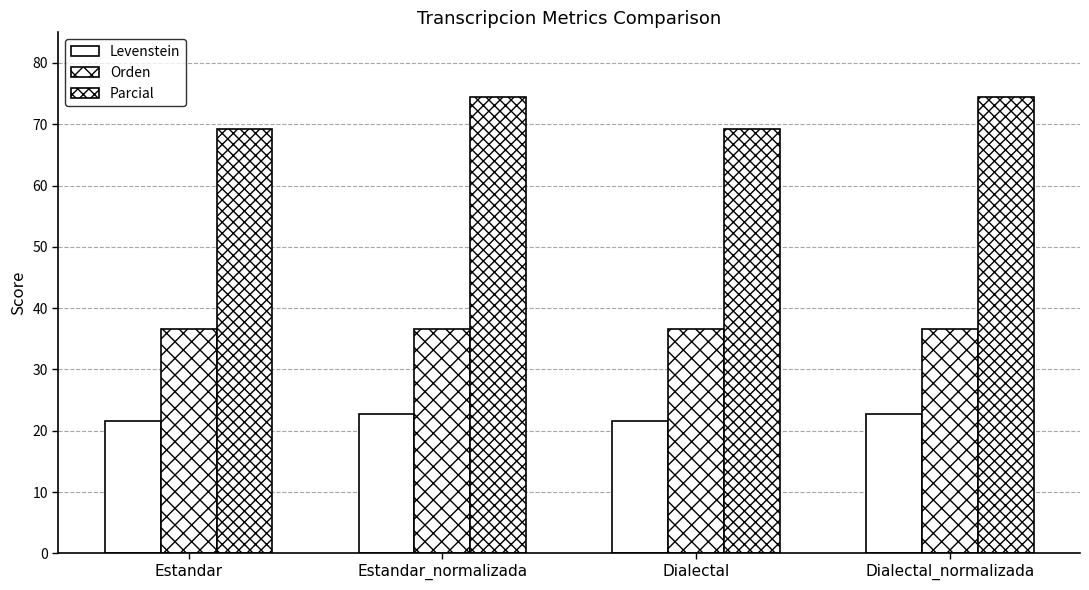

Which has a higher value, Dialectal or Estandar?

Dialectal